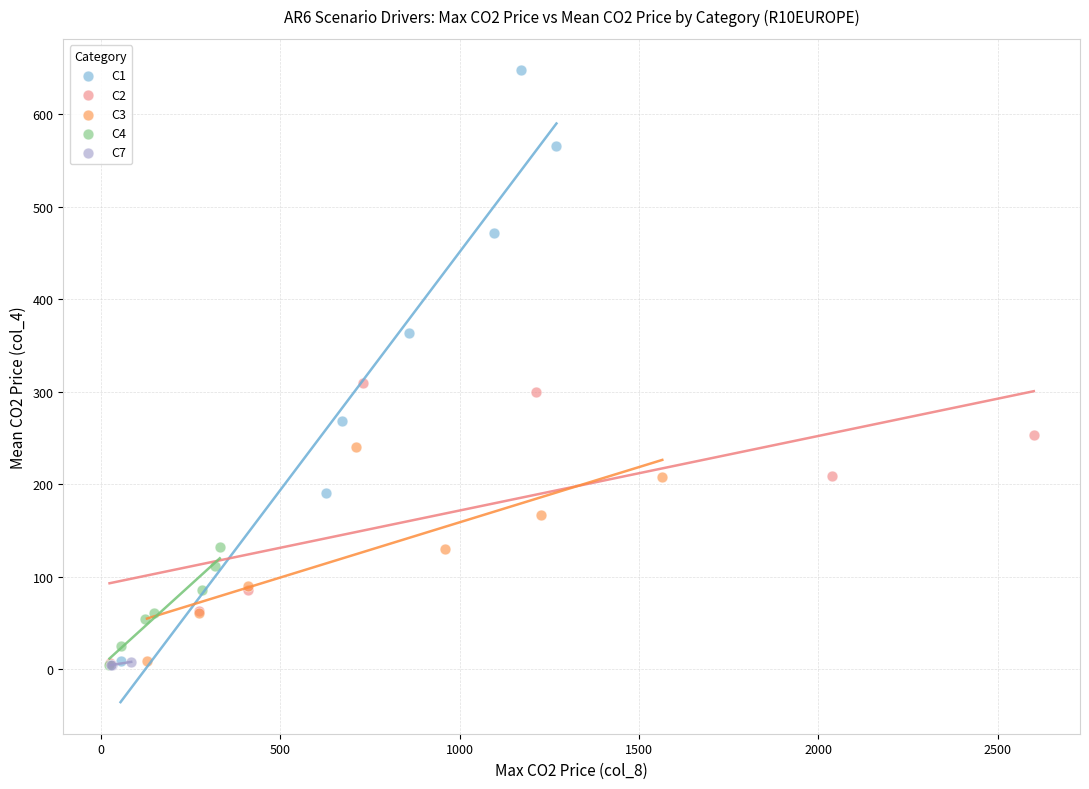

Which series has the largest Y range (max minus min)?

C1